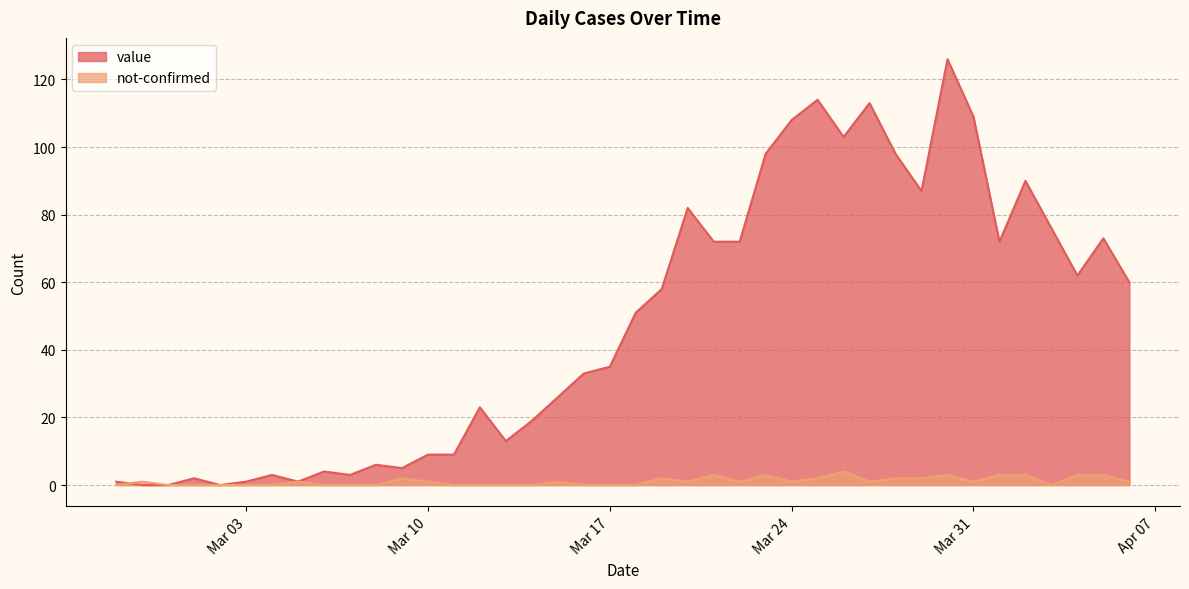

How many data points in value are less than 51?

20